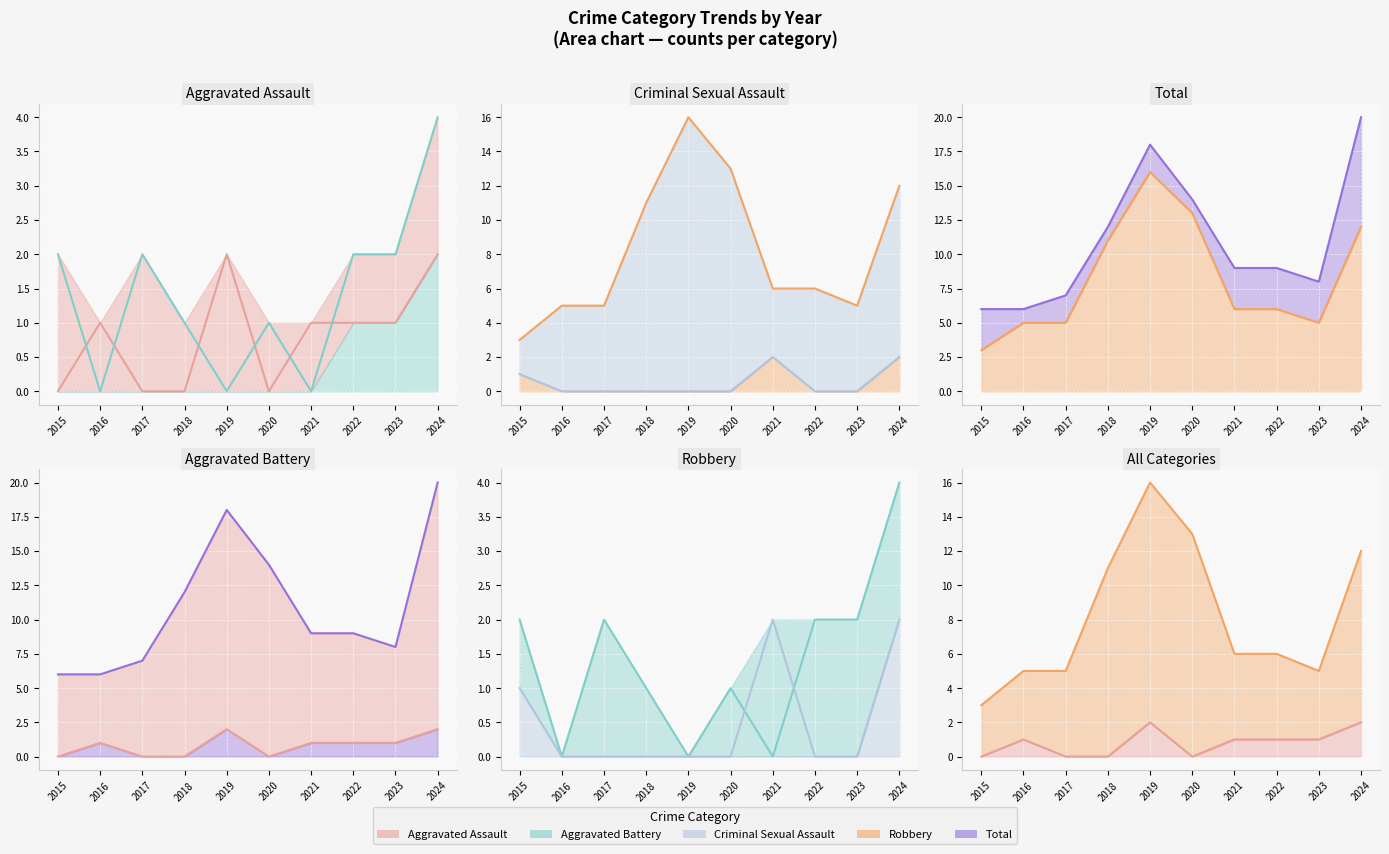

What is the difference between the maximum and minimum values in the Aggravated Battery line series?

4